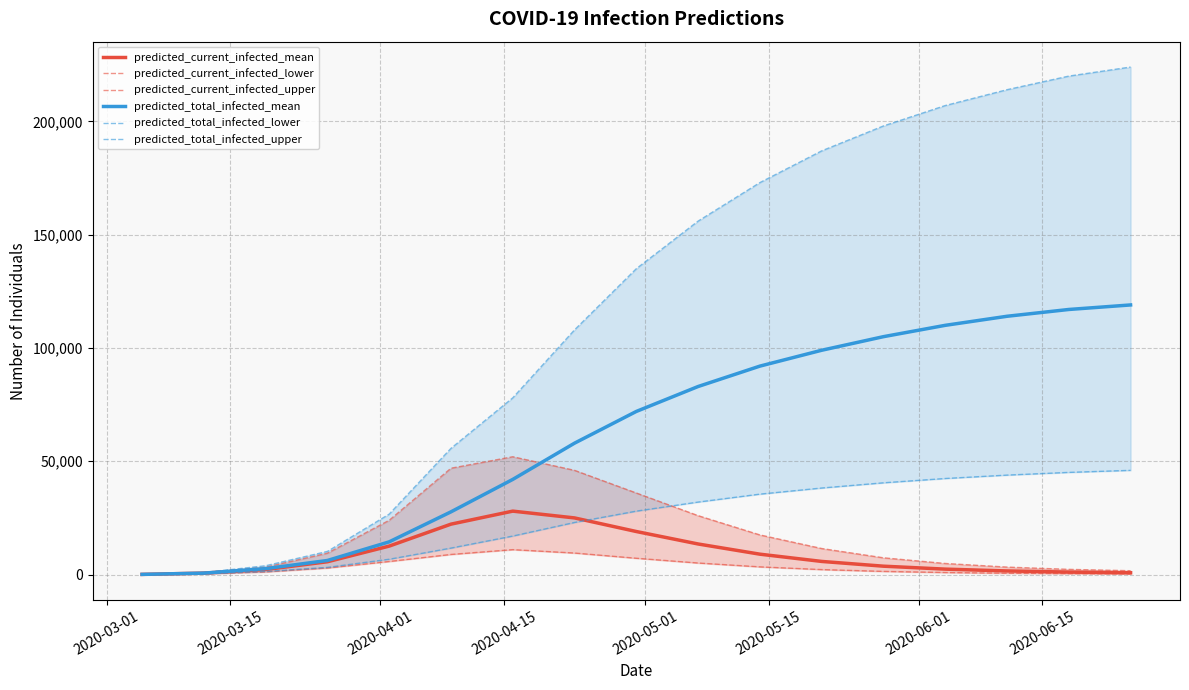

Which series has the widest spread of values?

predicted_total_infected_upper